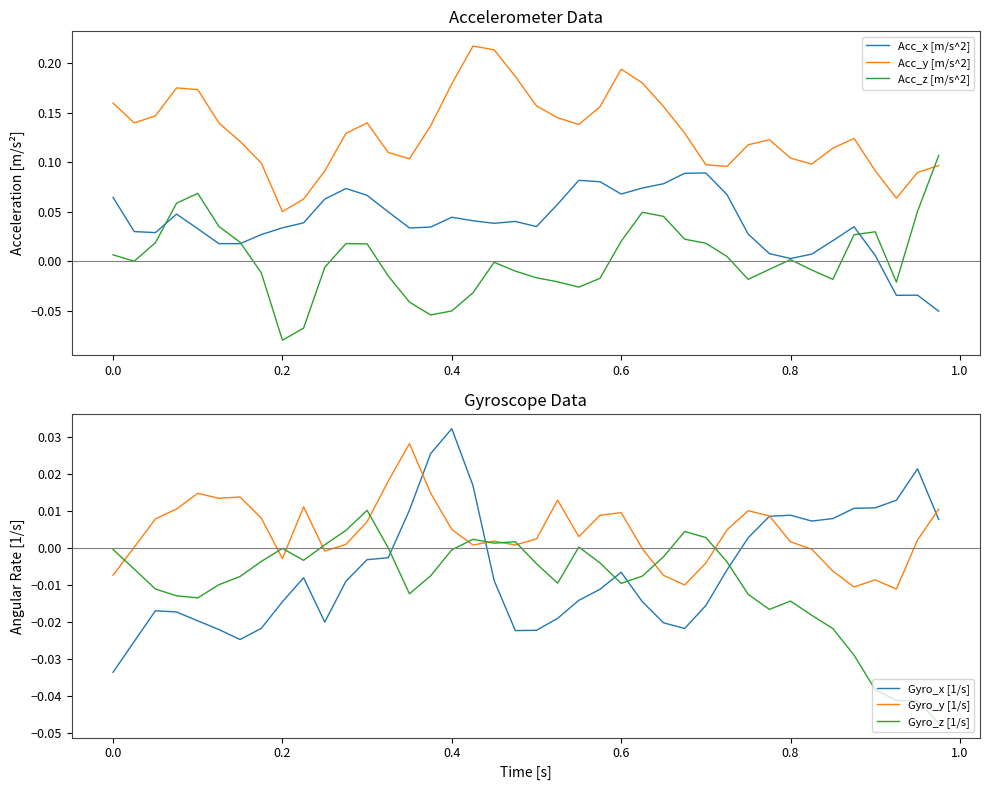

How many intersections are there between Acc_z [m/s^2] and Acc_y [m/s^2]?

1